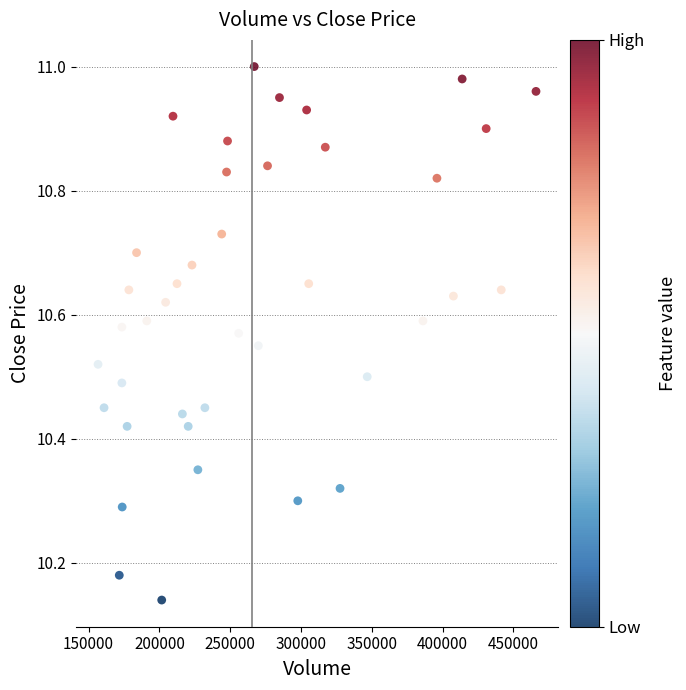

What is the range of X values (max minus min)?

309293.2